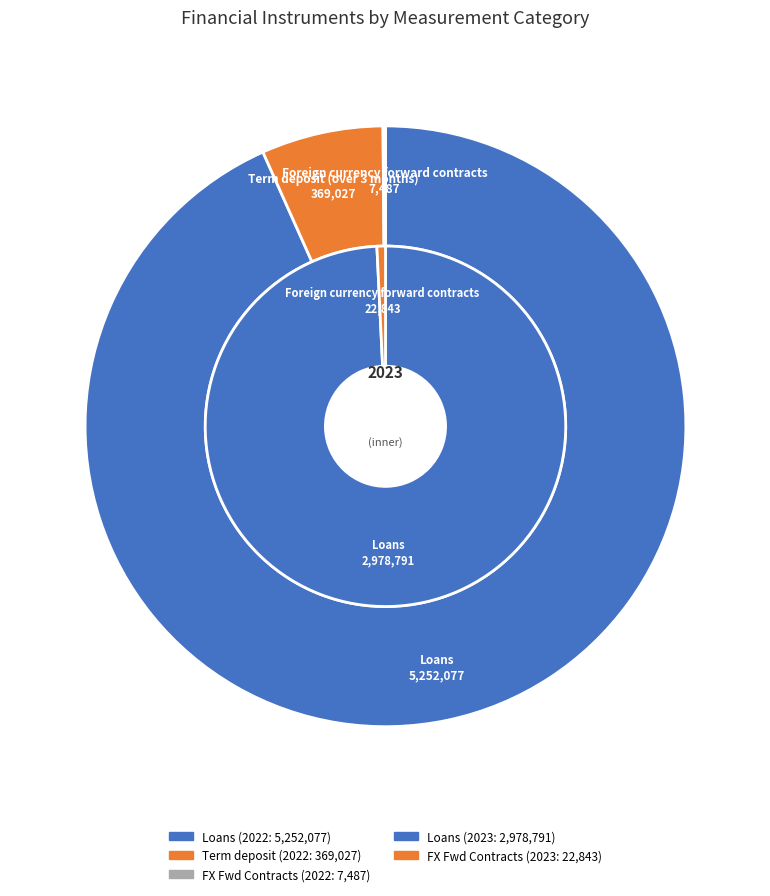

True or false: values_2023 accounts for 99% of the total.

True